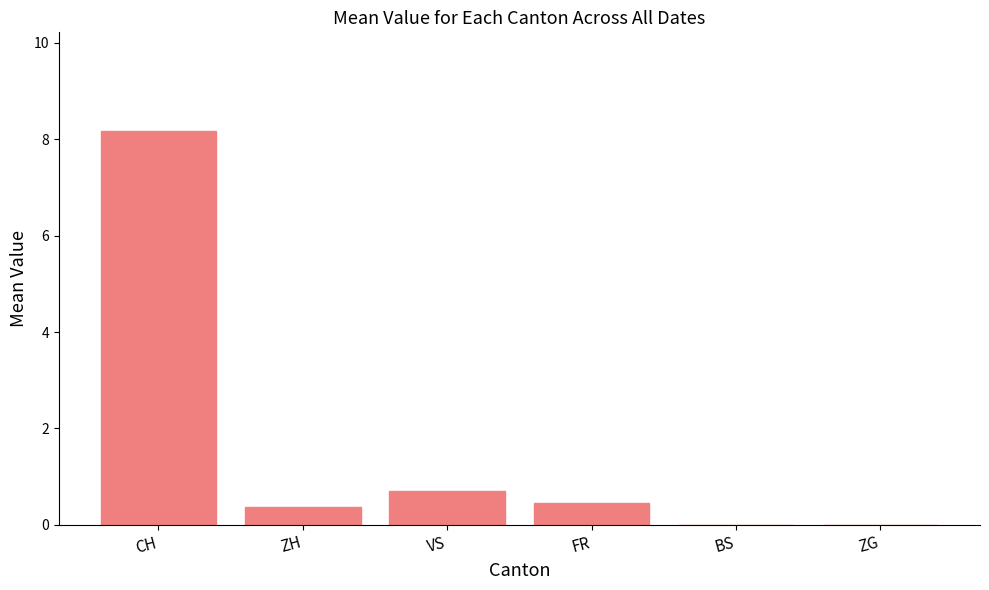

What is the average value?

1.6